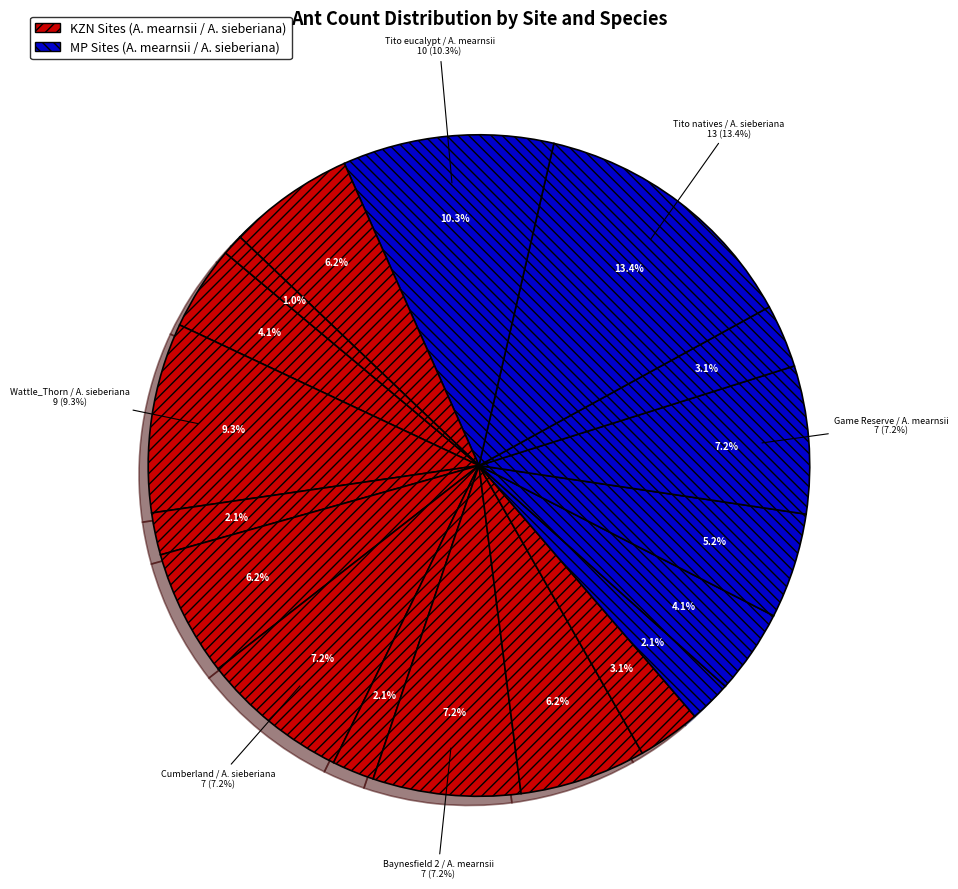

To the nearest percent, what is the average slice percentage?

6%